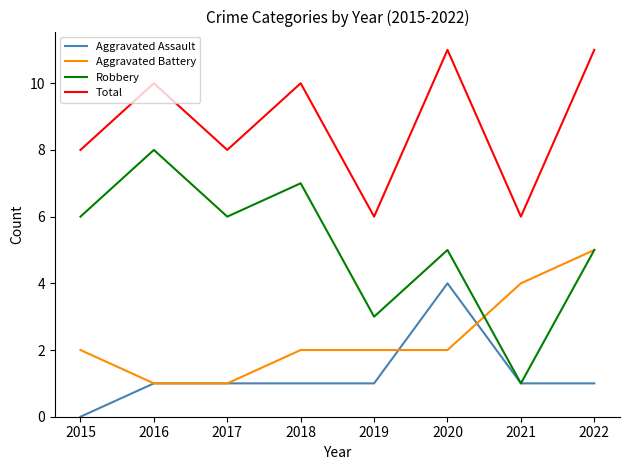

What is the difference between the highest and lowest values at 2018?

9